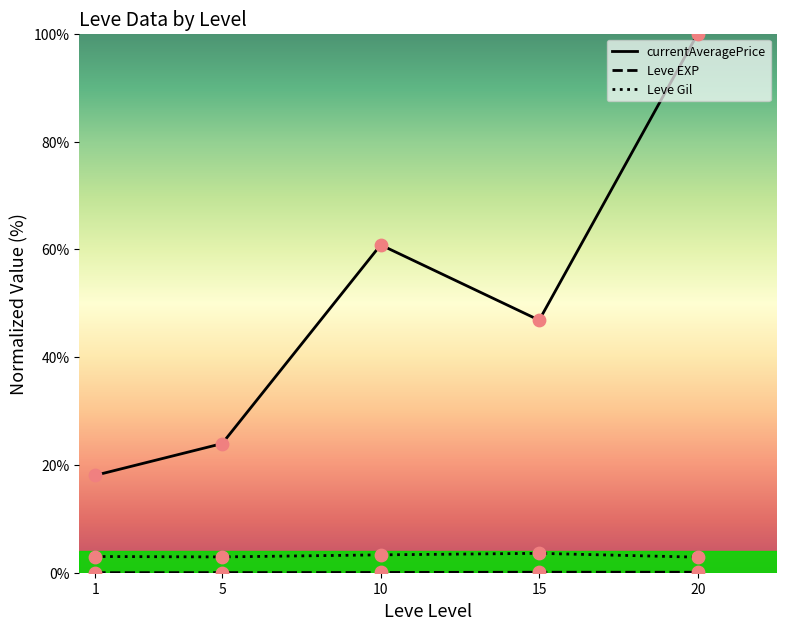

At how many categories does at least one series exceed 8?

5